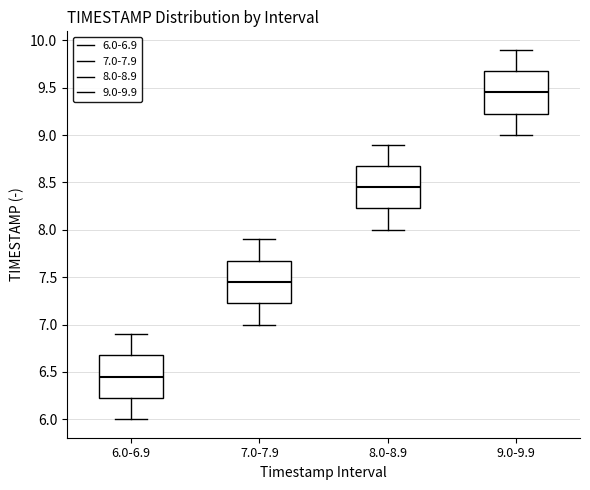

Which box's median line is the highest?

9.0-9.9